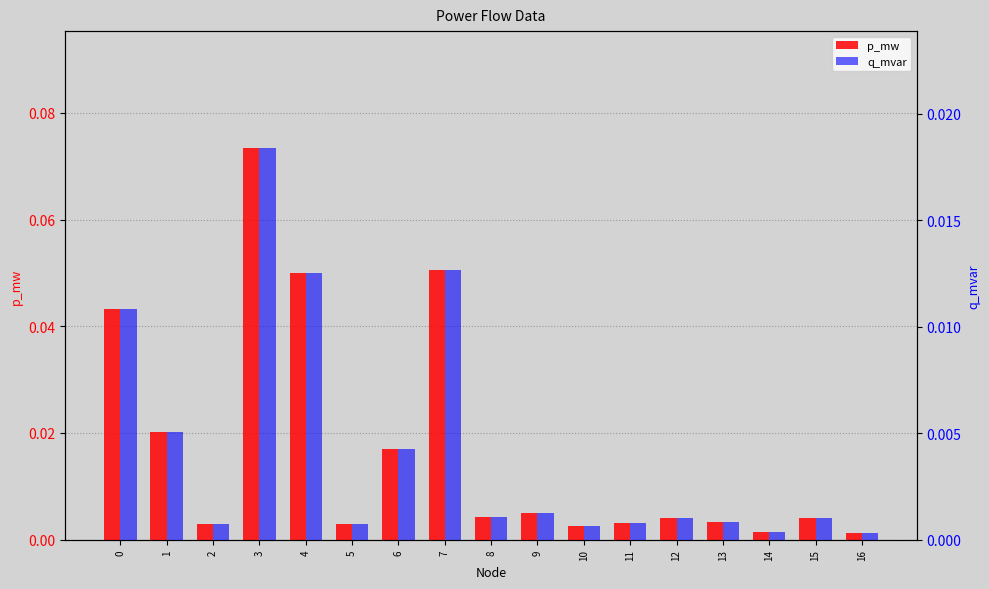

Rank the series by their maximum value, from lowest to highest.

q_mvar, p_mw